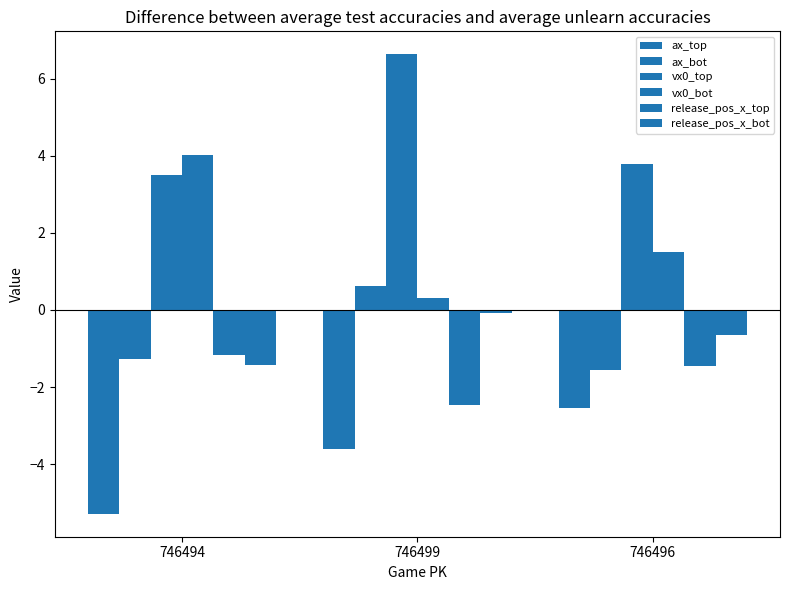

Count the number of data series in this chart.

6